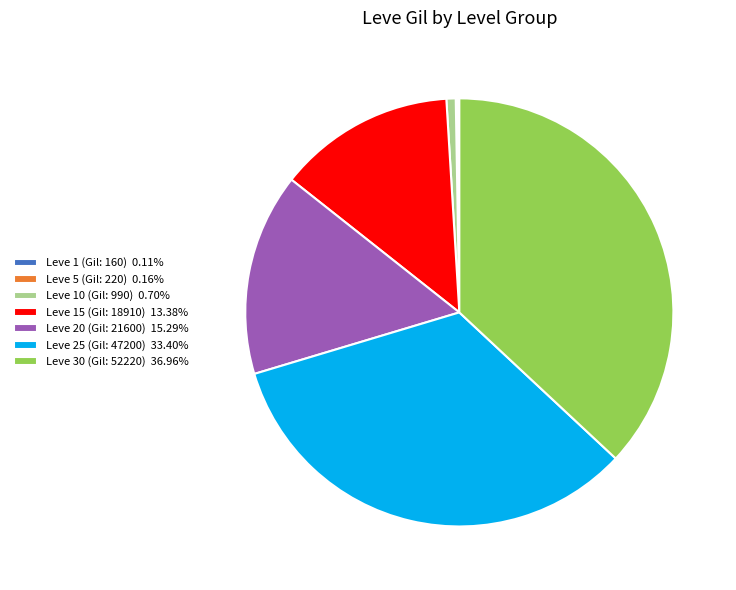

Approximately how many times larger is the value at Leve 15 (Gil: 18910) 13.38% compared to Leve 25 (Gil: 47200) 33.40%?

0.4